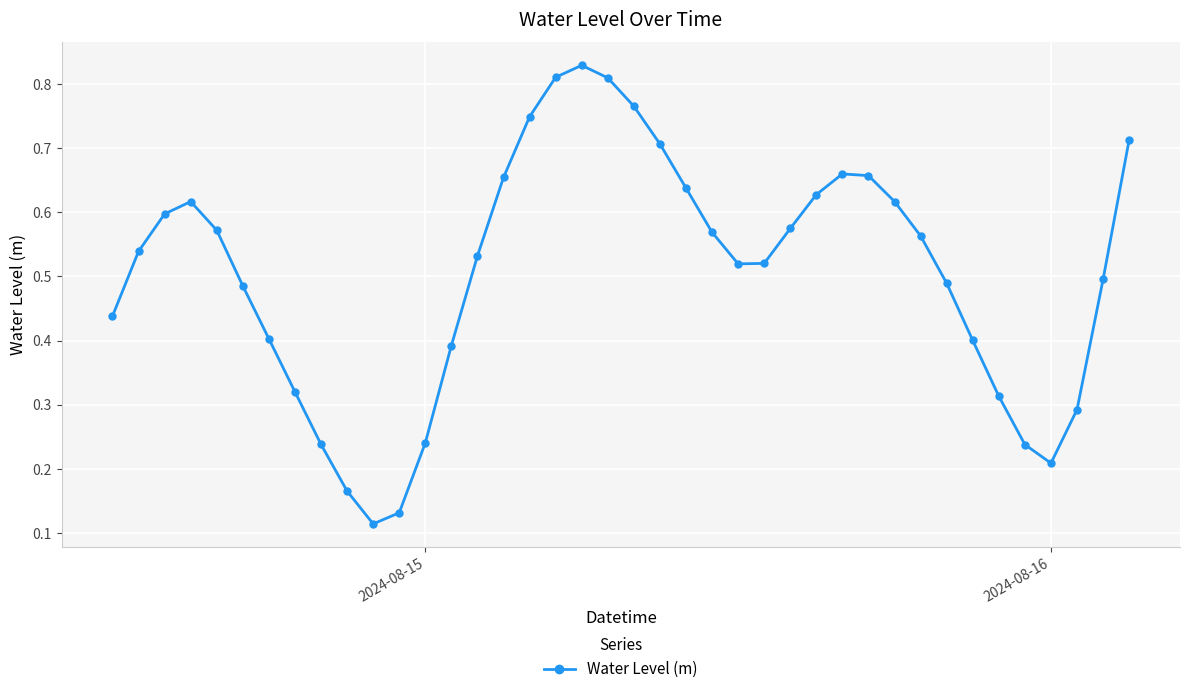

How many interior local peaks (higher than both neighbors) does the data have?

3